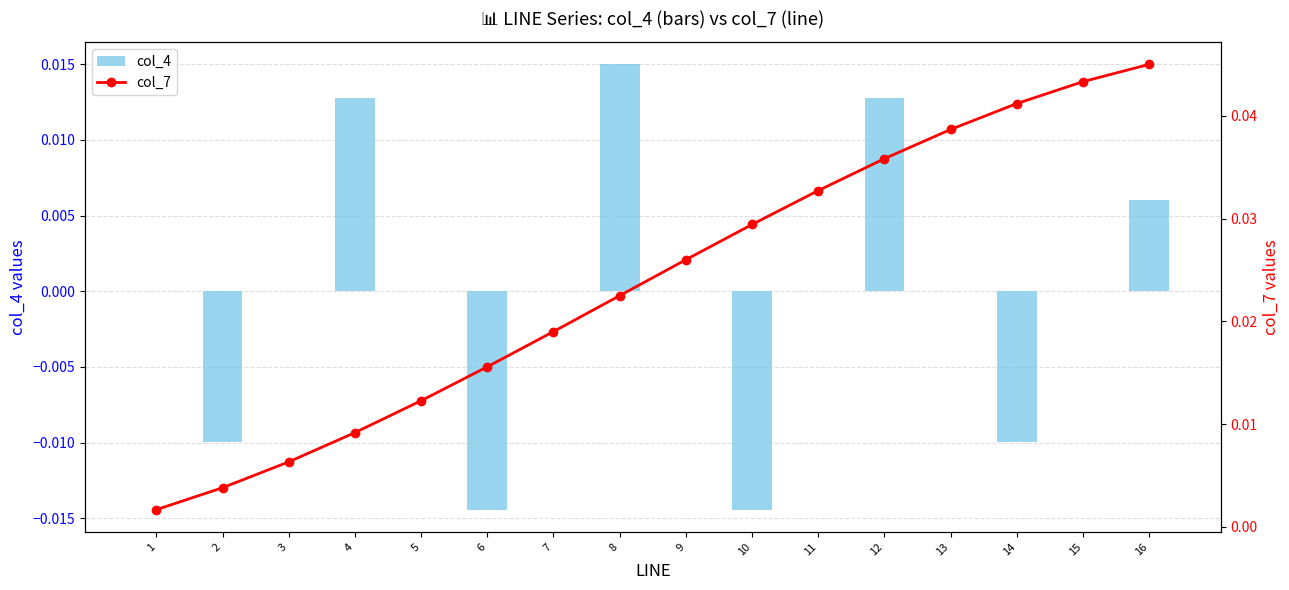

Is it true that col_7 equals 0.0 at 16?

False